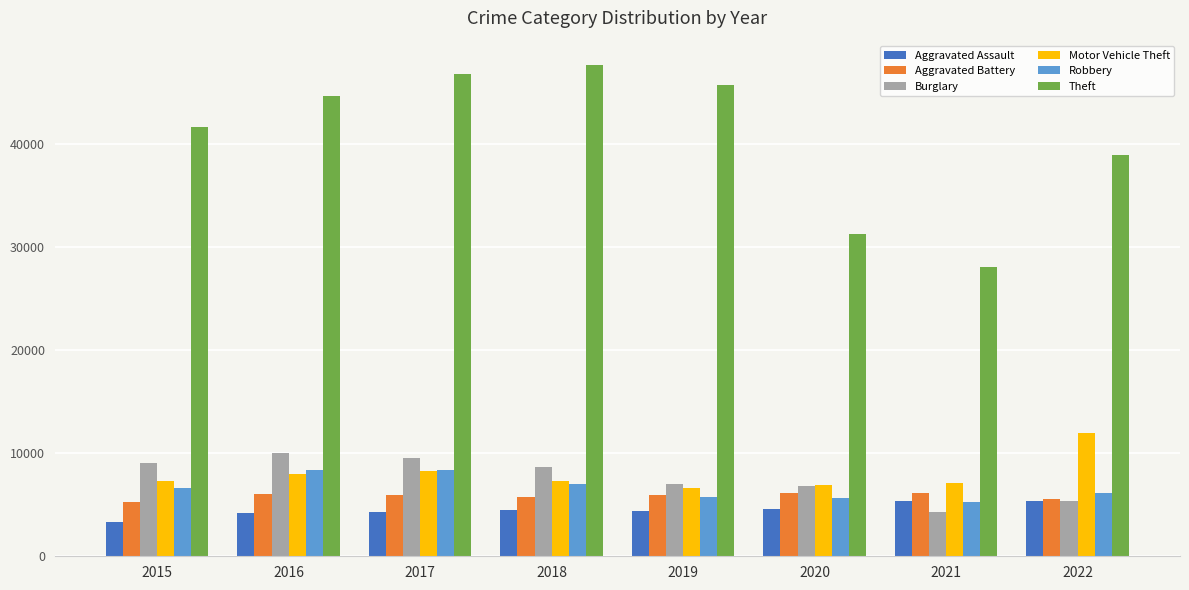

What is the value of the Theft bar at the 1st from the left?

41624